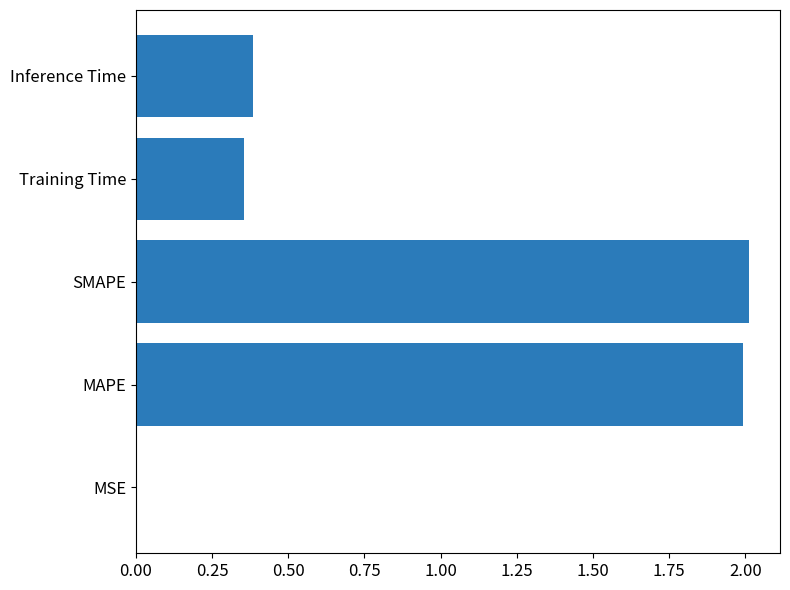

Which category has the highest value across all series?

SMAPE